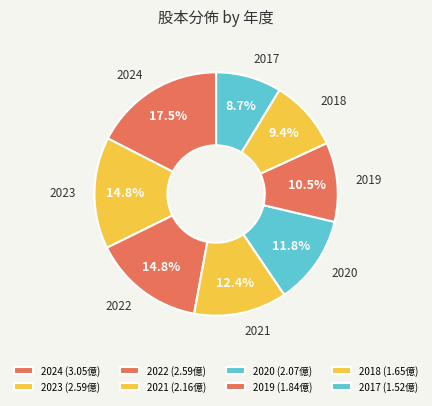

How many segments does this pie chart have?

8